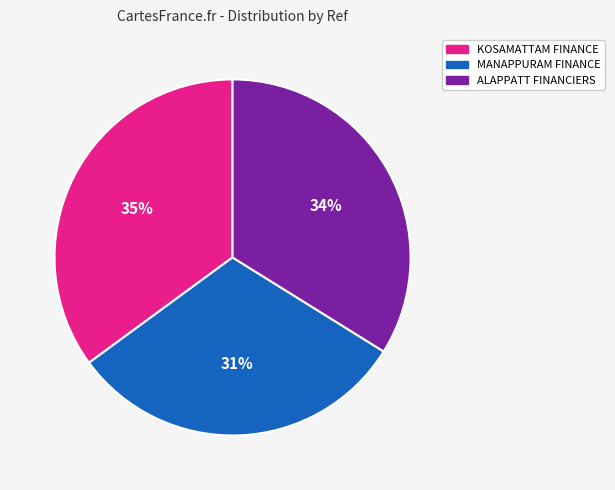

Which has a higher value, KOSAMATTAM FINANCE or ALAPPATT FINANCIERS?

KOSAMATTAM FINANCE